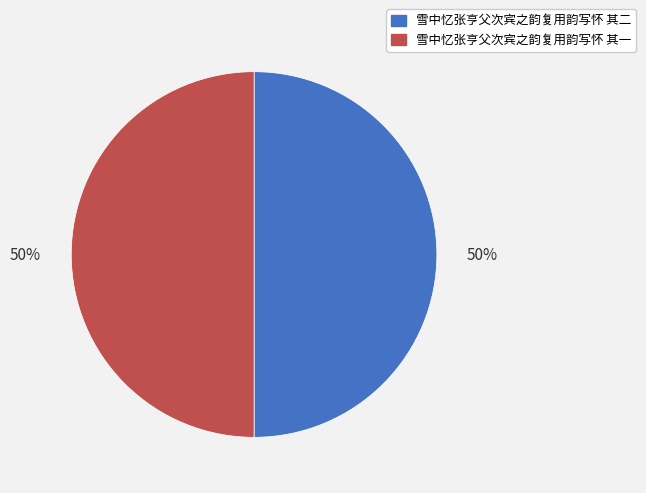

Approximately how many times larger is the value at 雪中忆张亨父次宾之韵复用韵写怀 其二 compared to 雪中忆张亨父次宾之韵复用韵写怀 其一?

1.0